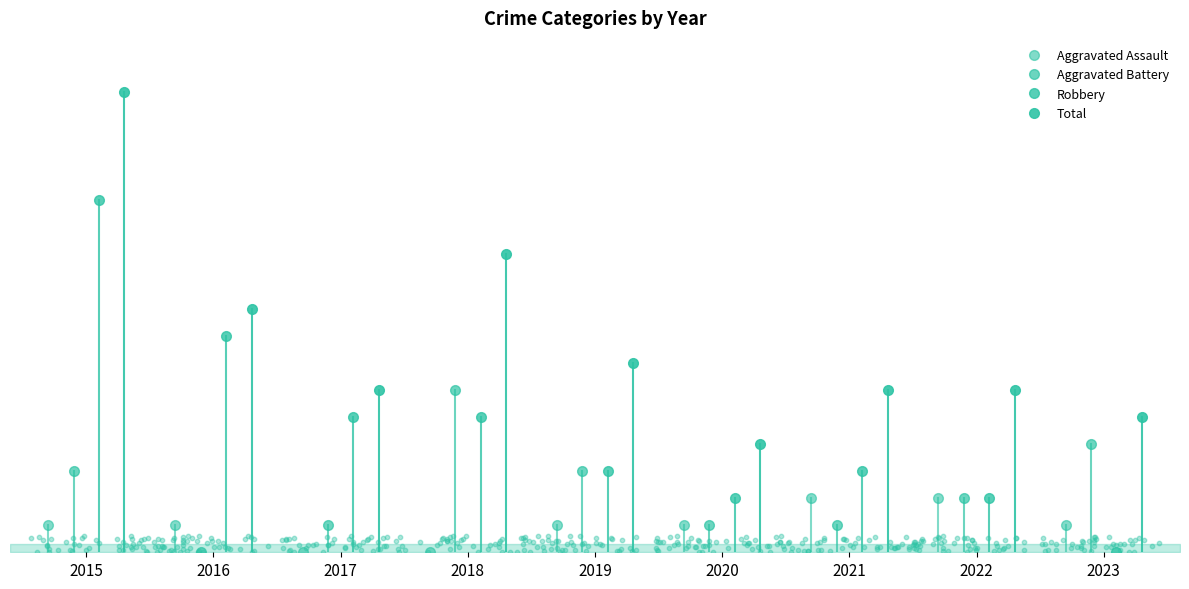

What are all the series names shown in the legend?

Aggravated Assault, Aggravated Battery, Robbery, Total